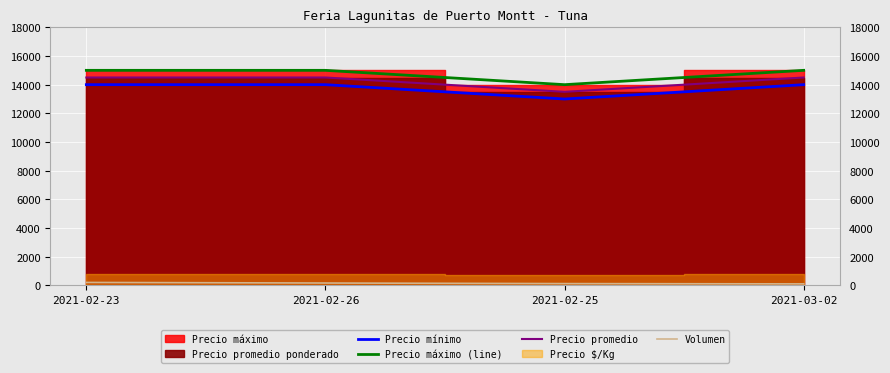

Which series changed the most between 2021-02-26 and 2021-03-02?

Volumen